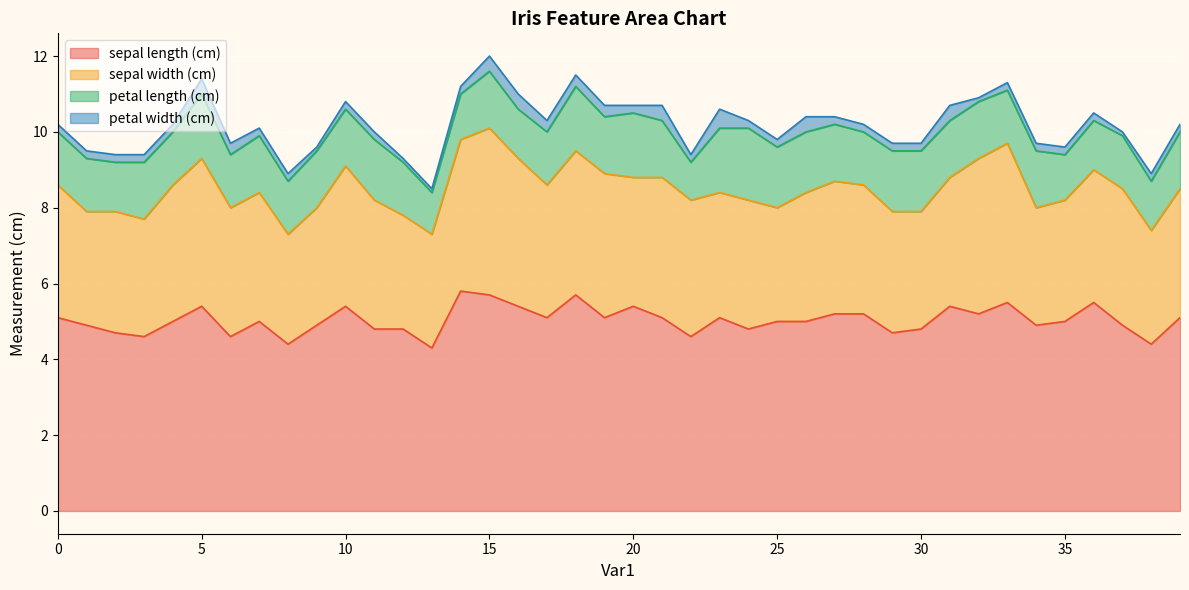

What is the total value across all series at 26?

10.4